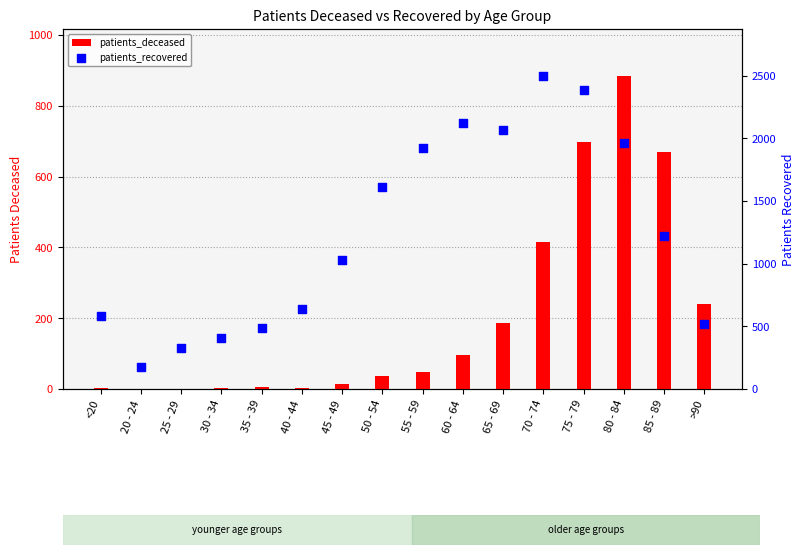

What are all the series names shown in the legend?

patients_deceased, patients_recovered